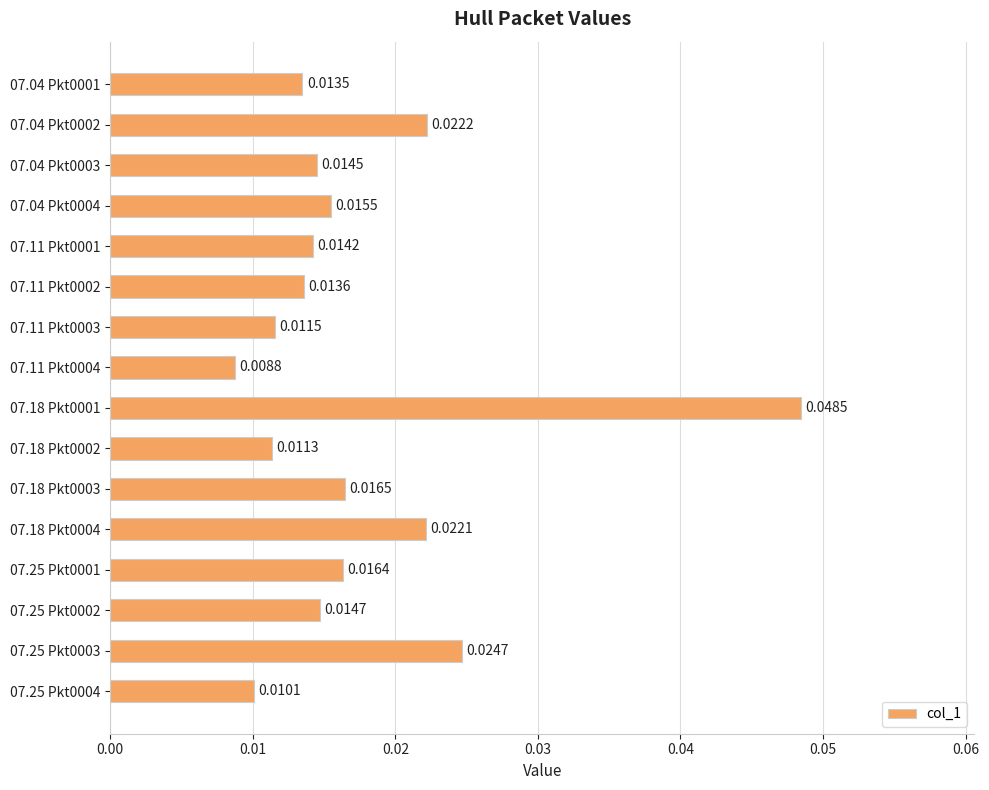

Rank the categories by value from highest to lowest.

07.18 Pkt0001, 07.25 Pkt0003, 07.04 Pkt0002, 07.18 Pkt0004, 07.18 Pkt0003, 07.25 Pkt0001, 07.04 Pkt0004, 07.25 Pkt0002, 07.04 Pkt0003, 07.11 Pkt0001, 07.11 Pkt0002, 07.04 Pkt0001, 07.11 Pkt0003, 07.18 Pkt0002, 07.25 Pkt0004, 07.11 Pkt0004